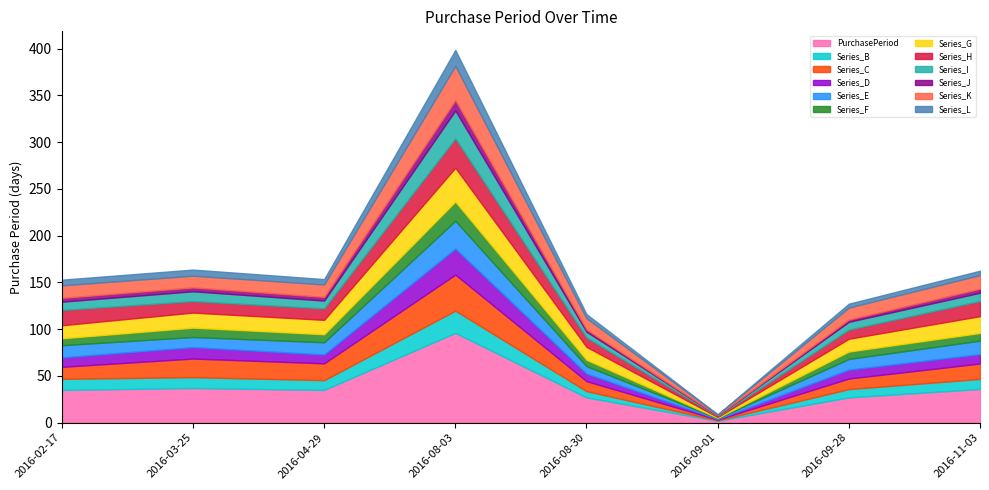

Which label corresponds to the smallest value in the chart?

2016-09-01